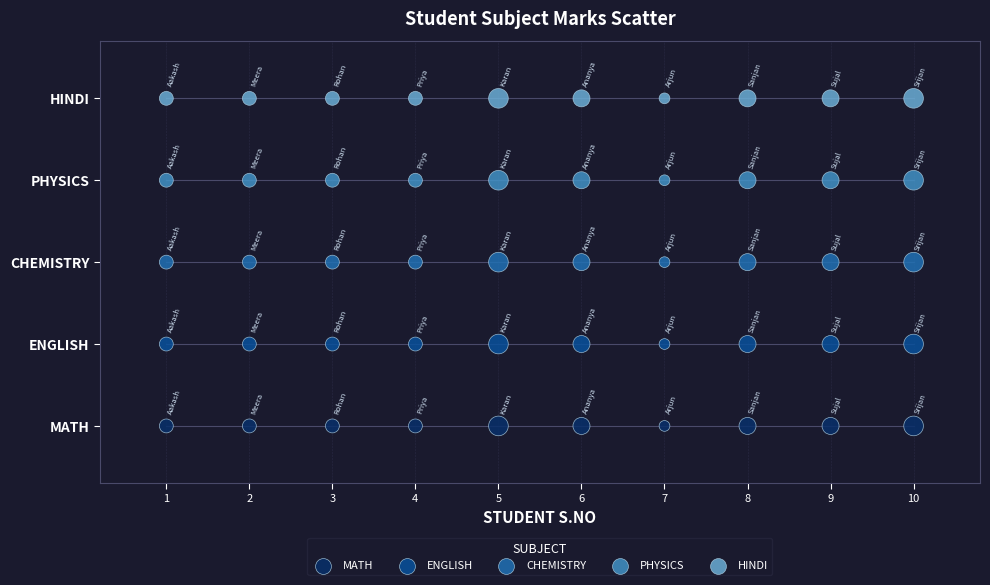

Which series reaches the minimum Y coordinate?

MATH